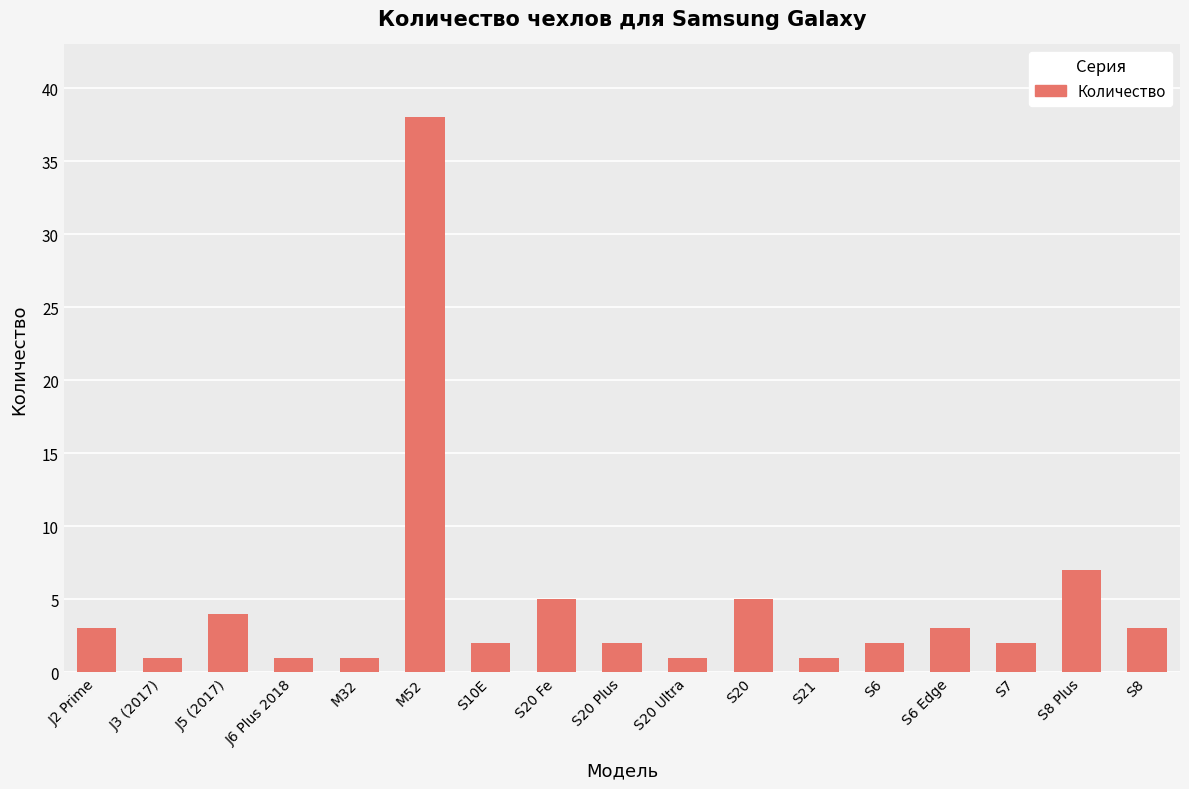

Reading left to right, what are all the values shown in this chart?

J2 Prime=3	J3 (2017)=1	J5 (2017)=4	J6 Plus 2018=1	M32=1	M52=38	S10E=2	S20 Fe=5	S20 Plus=2	S20 Ultra=1	S20=5	S21=1	S6=2	S6 Edge=3	S7=2	S8 Plus=7	S8=3